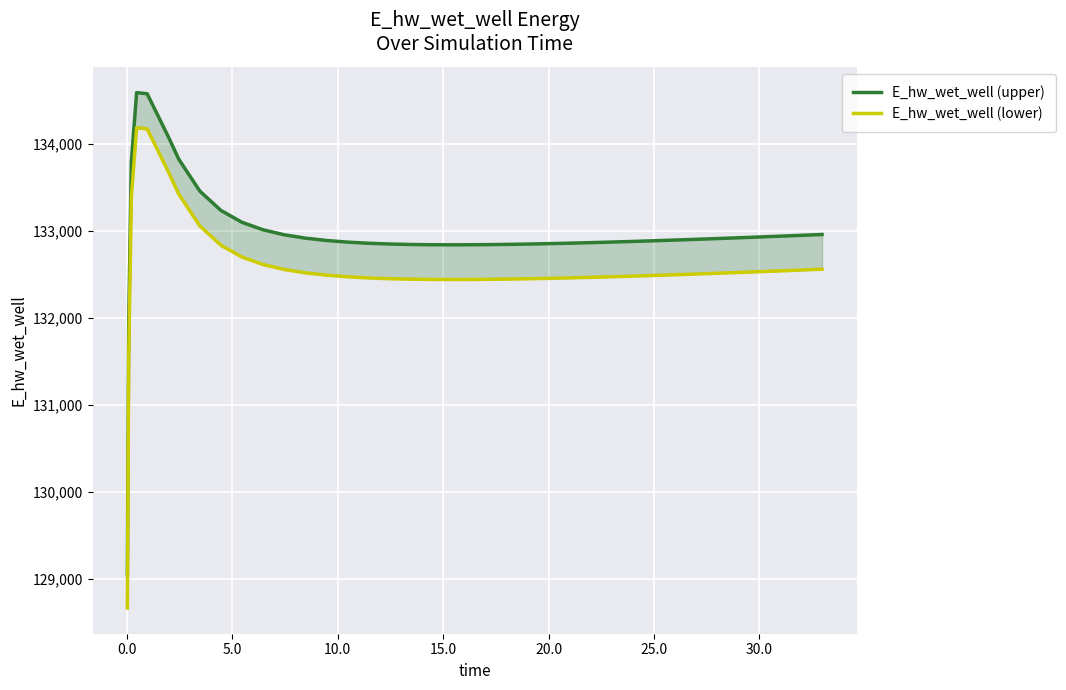

Rank the series by their average value, from lowest to highest.

E_hw_wet_well (lower), E_hw_wet_well (upper)